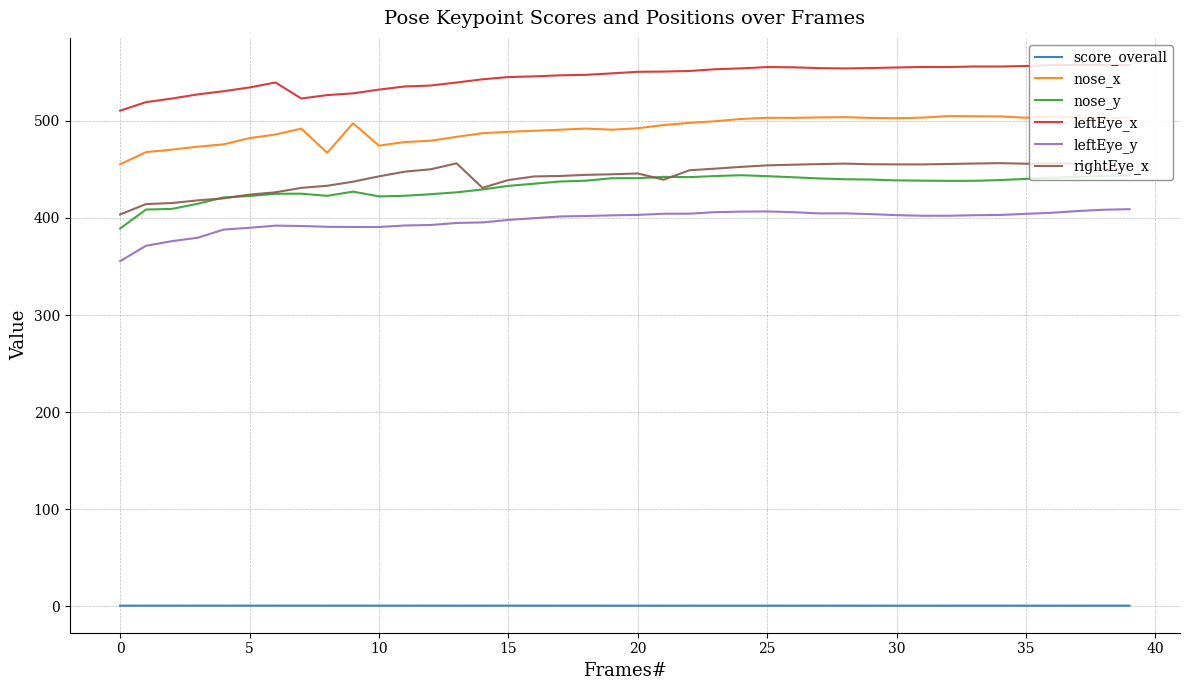

True or false: nose_y has more than 2 points higher than both neighbors.

True